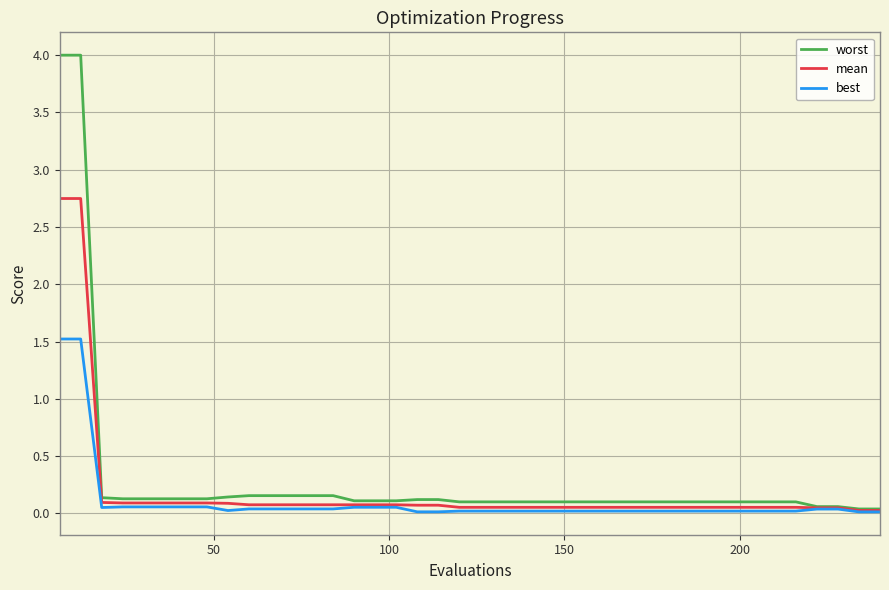

List the series in order of their peak value, highest first.

worst, mean, best